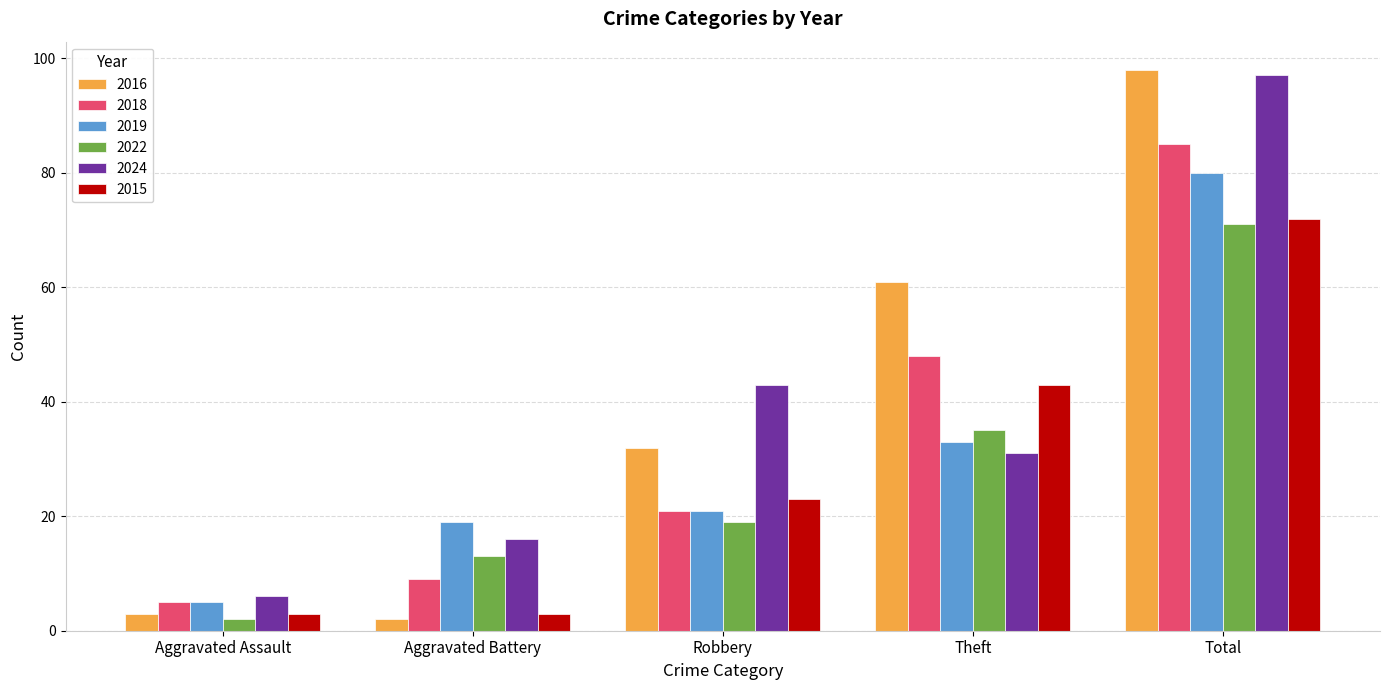

Reading right to left, extract all data points from this chart.

2016: 98	61	32	2	3
2018: 85	48	21	9	5
2019: 80	33	21	19	5
2022: 71	35	19	13	2
2024: 97	31	43	16	6
2015: 72	43	23	3	3